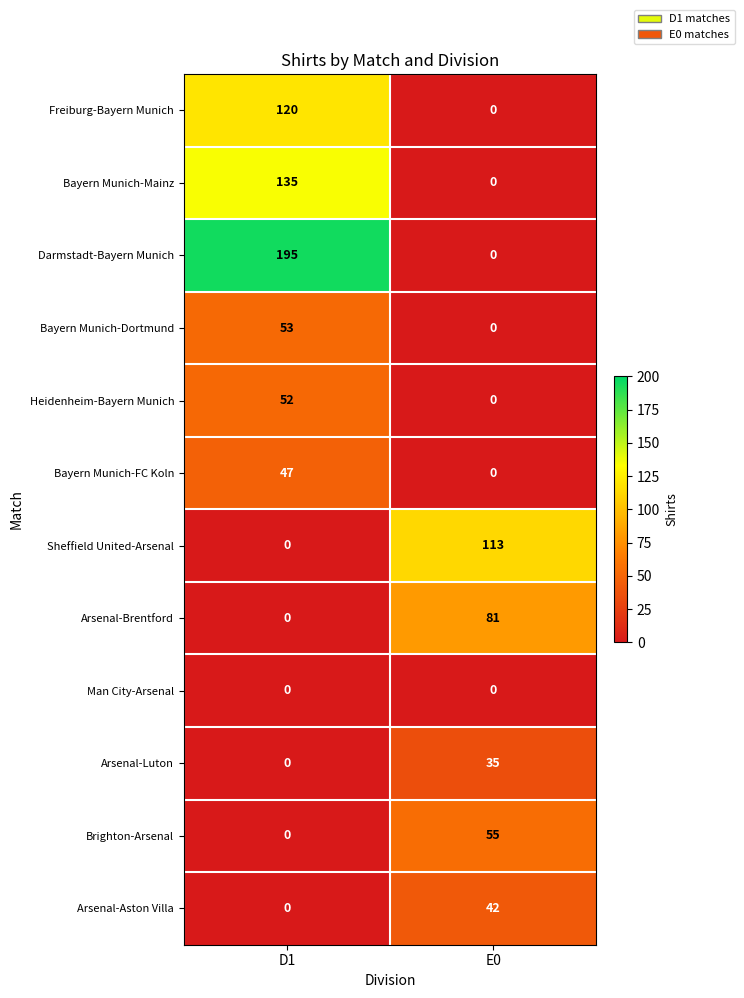

What is the difference between the maximum and minimum values in the Bayern Munich-FC Koln series?

47